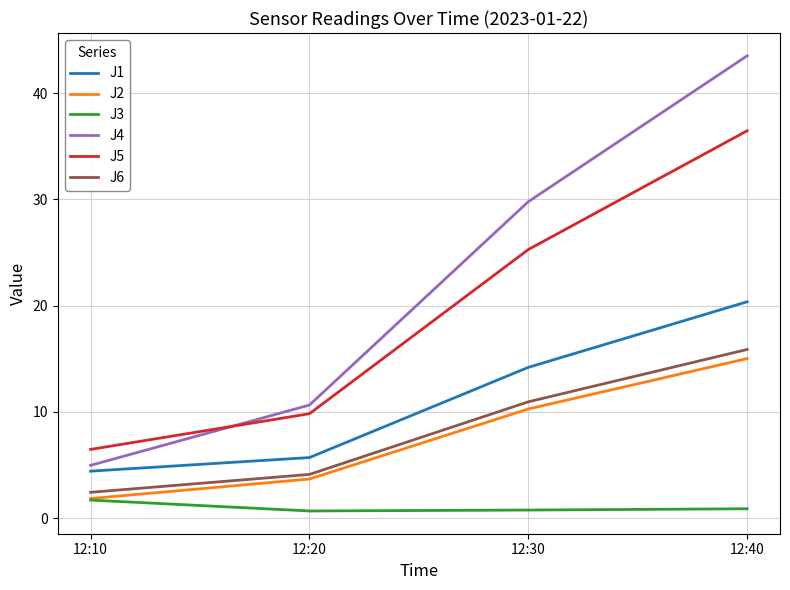

True or false: J6 has a value of 2.6 at 12:20.

False